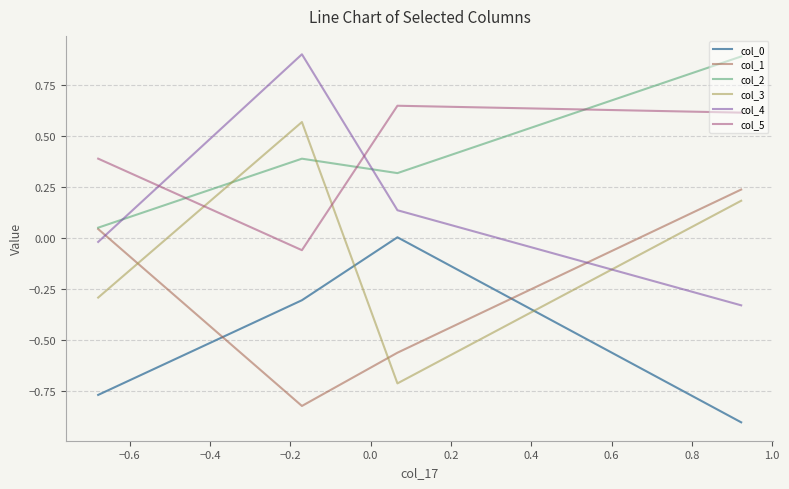

What is the greatest value displayed?

0.9